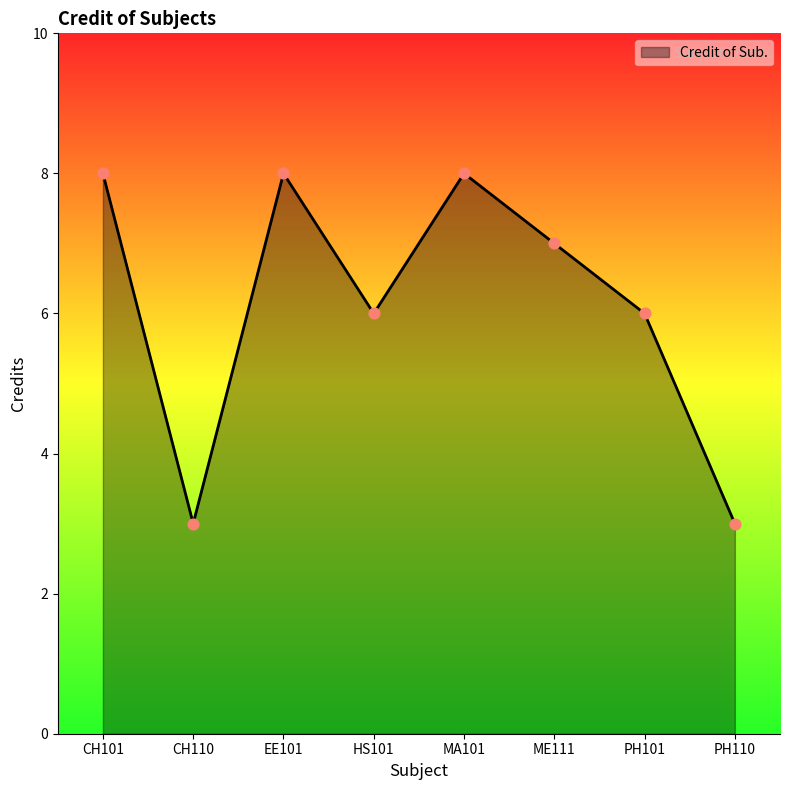

Approximately how many times larger is the value at HS101 compared to EE101?

0.8